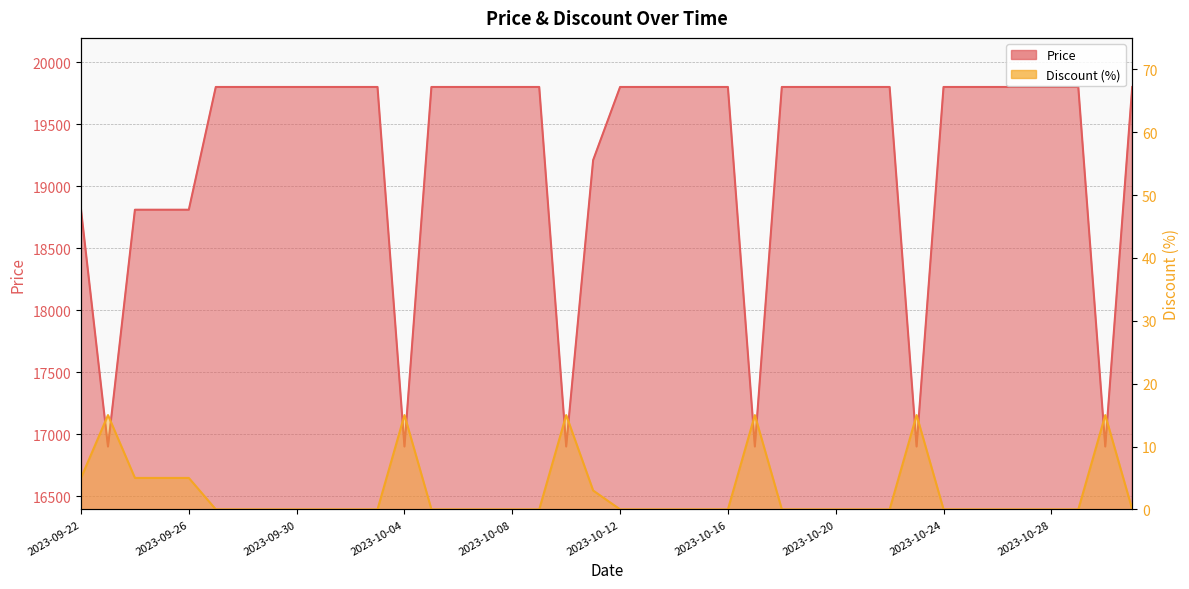

At 2023-10-24, list the series in order from largest to smallest.

Price, Discount